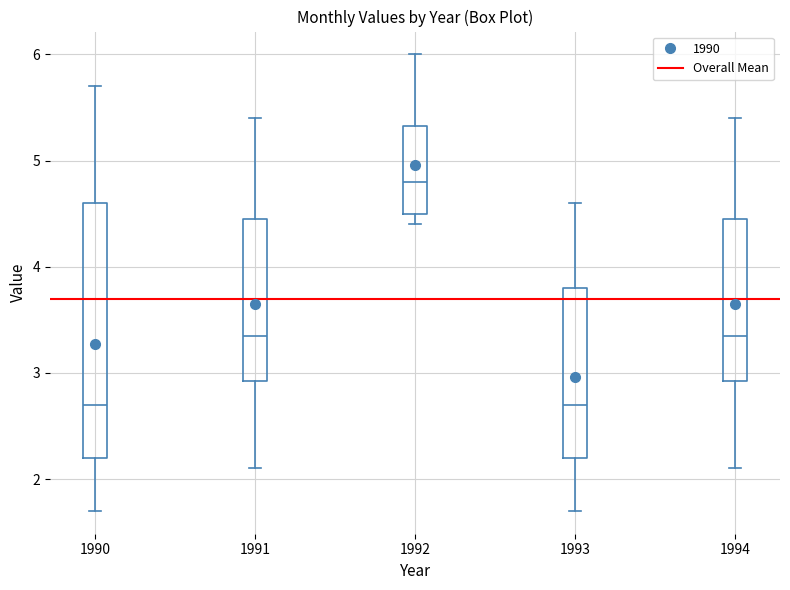

Reading left to right, read every box against the y-axis: the position of its median line, the range the box covers, and the ends of its whiskers. The values are not printed on the chart, so give them approximately, as read against the axis.

1990: median 2.7, box 2.2 to 4.6, whiskers 1.7 to 5.7
1991: median 3.4, box 2.9 to 4.5, whiskers 2.1 to 5.4
1992: median 4.8, box 4.5 to 5.3, whiskers 4.4 to 6.0
1993: median 2.7, box 2.2 to 3.8, whiskers 1.7 to 4.6
1994: median 3.4, box 2.9 to 4.5, whiskers 2.1 to 5.4